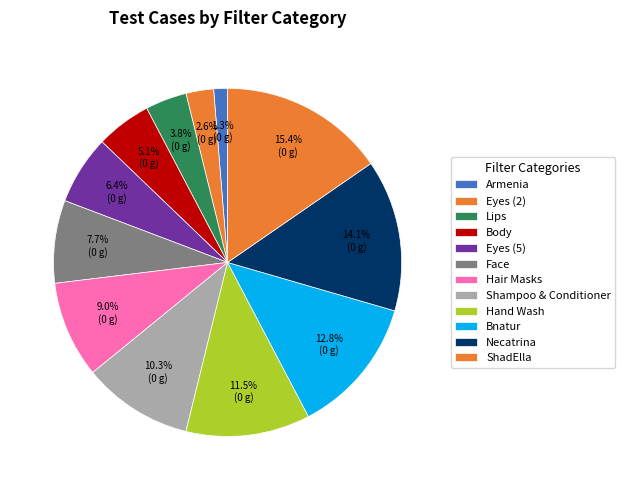

What percentage is the Eyes (5) slice, to the nearest percent?

6%